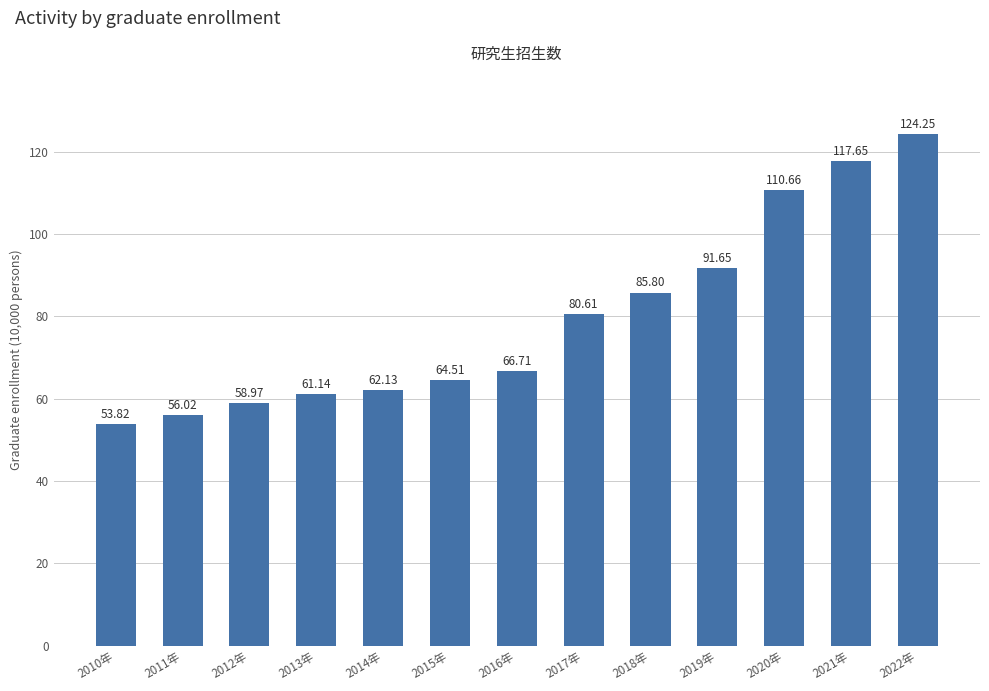

Does the chart contain stacked bars?

No